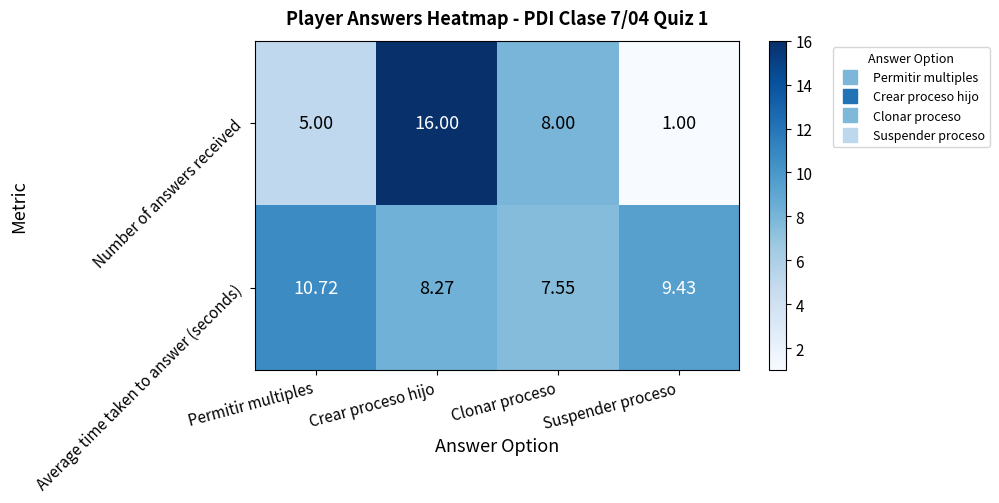

Which label corresponds to the largest value in the chart?

Crear proceso hijo